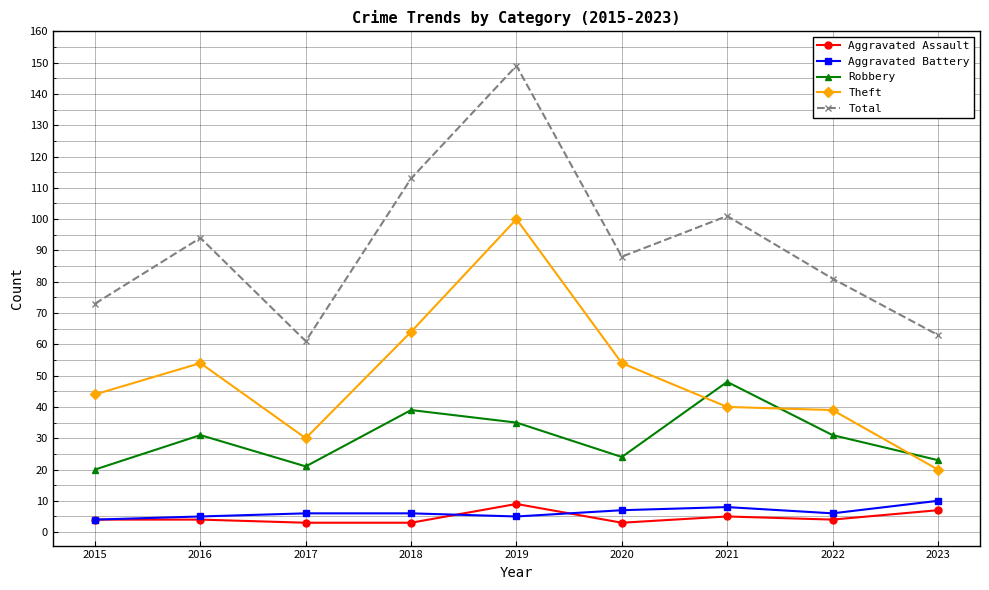

What are all the series names shown in the legend?

Aggravated Assault, Aggravated Battery, Robbery, Theft, Total